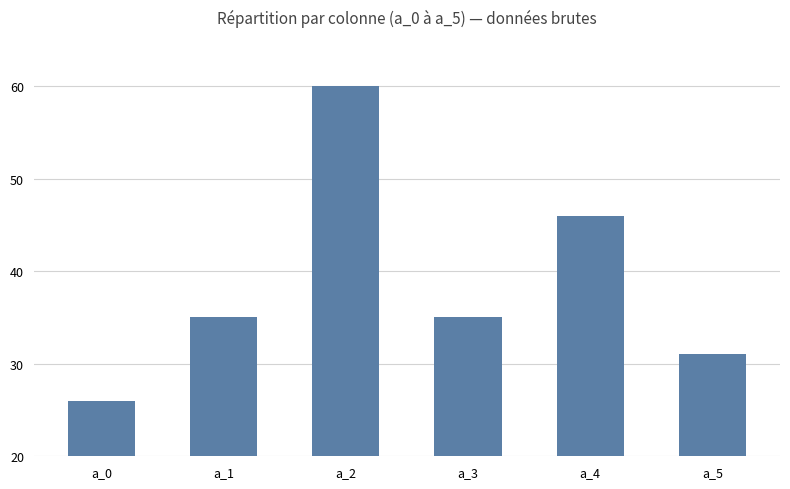

What is the sum of the values at a_1 and a_2?

95